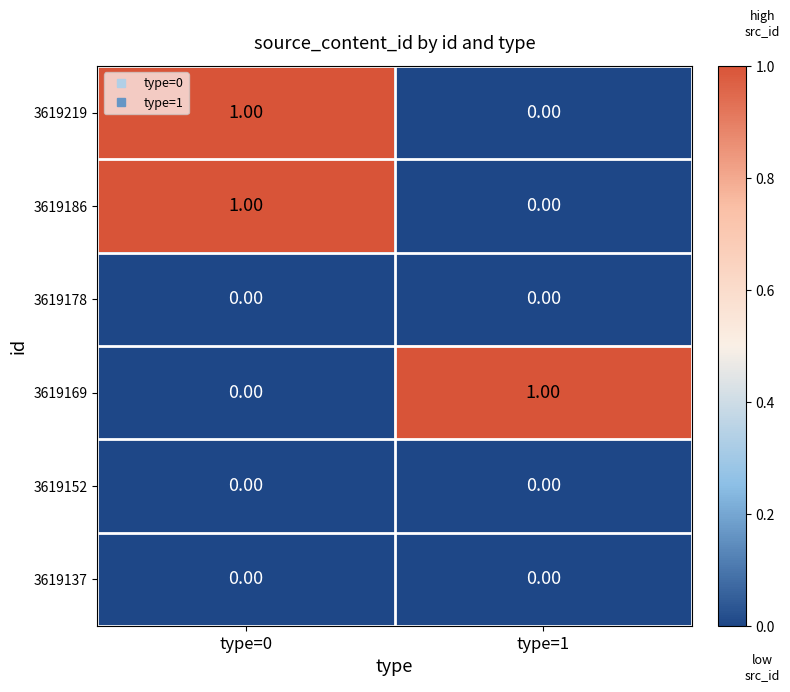

At which category is the sum across all series the highest?

type=0